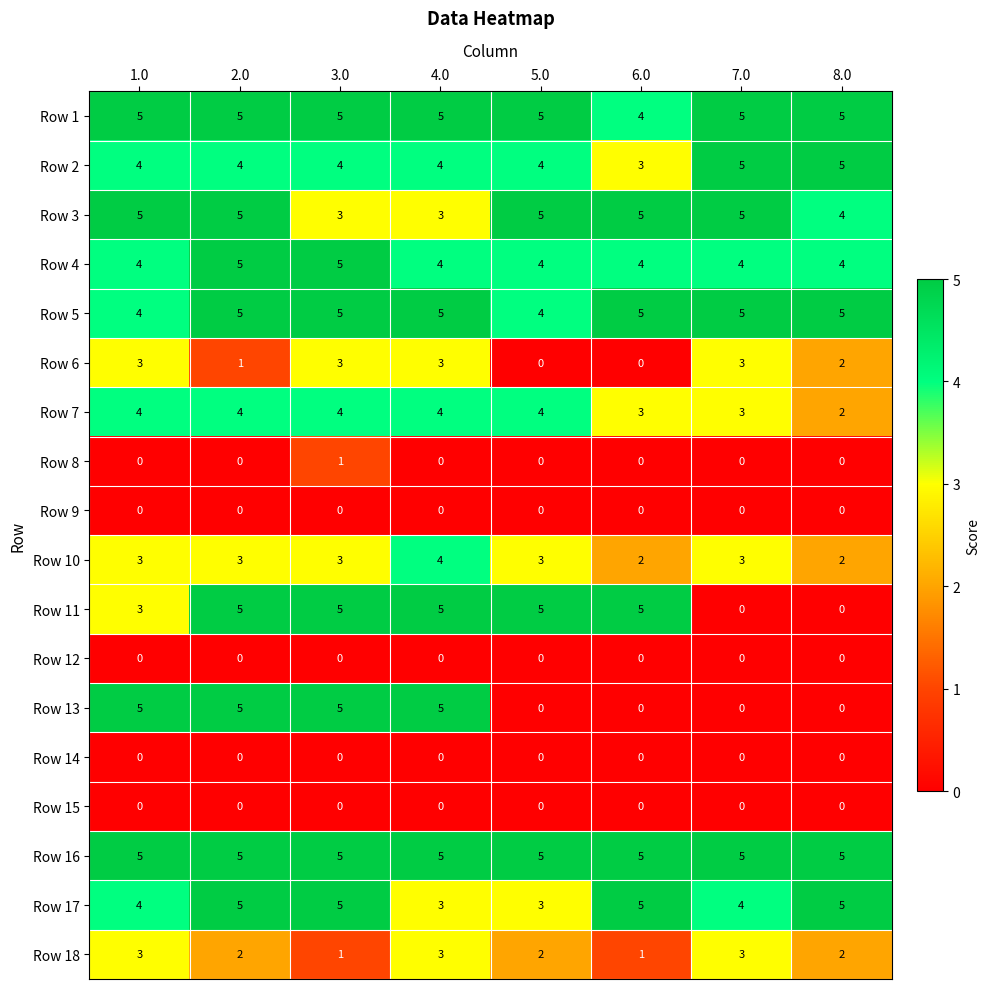

Count the number of data series in this chart.

18